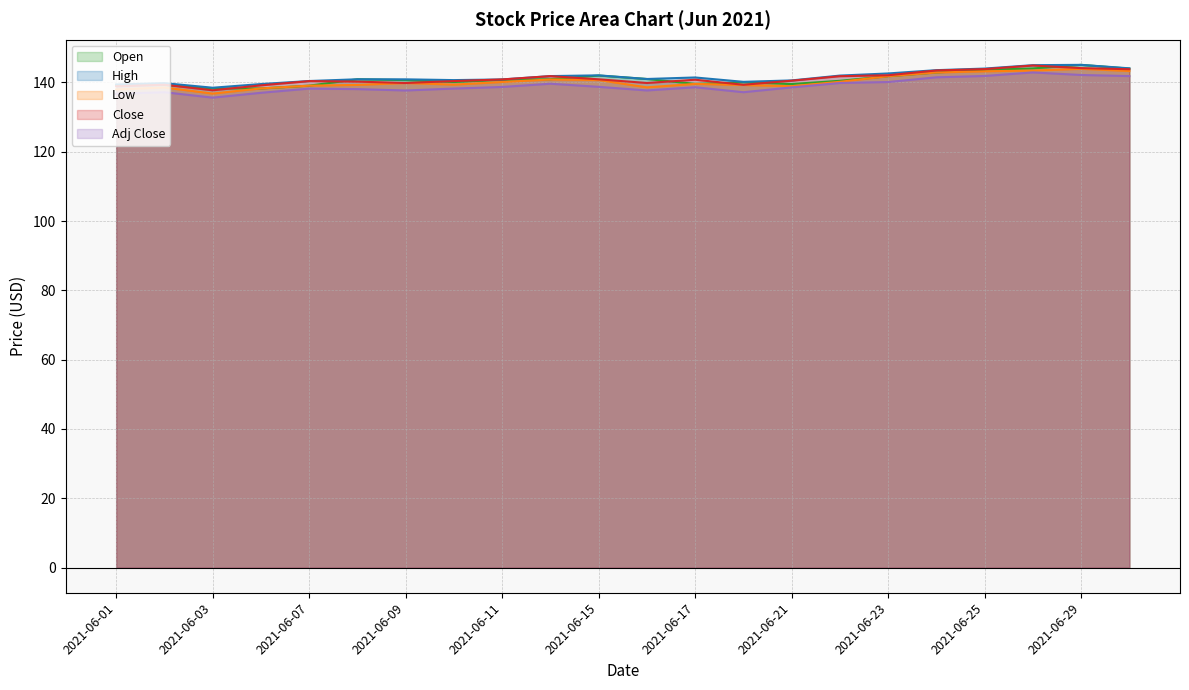

What is the total value across all series at 2021-06-14?

705.1